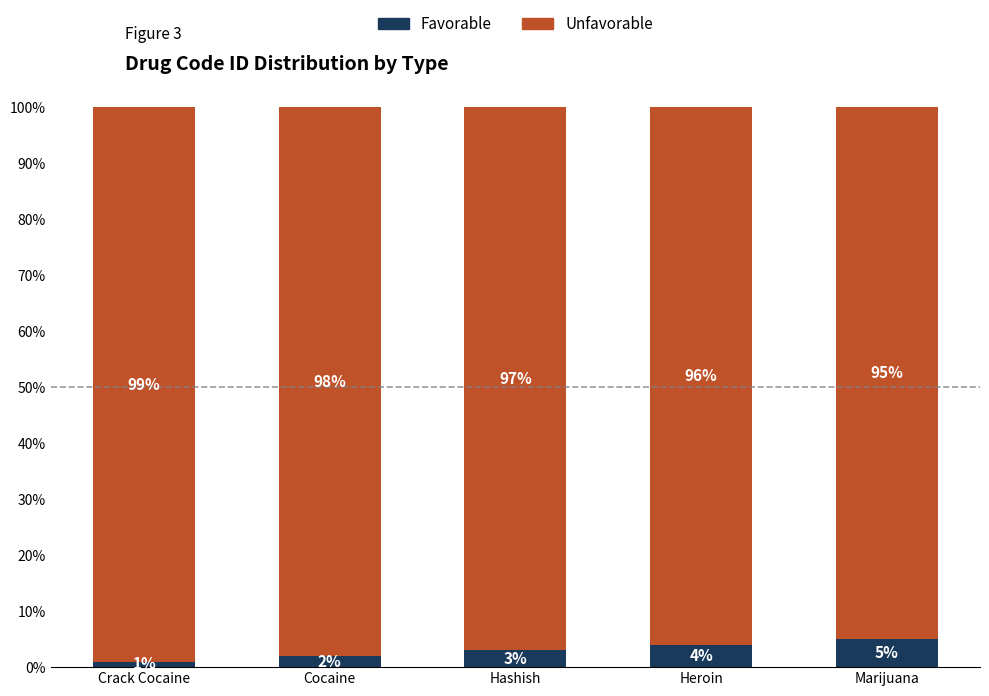

What is the sum of the Favorable values at Cocaine and Marijuana?

7